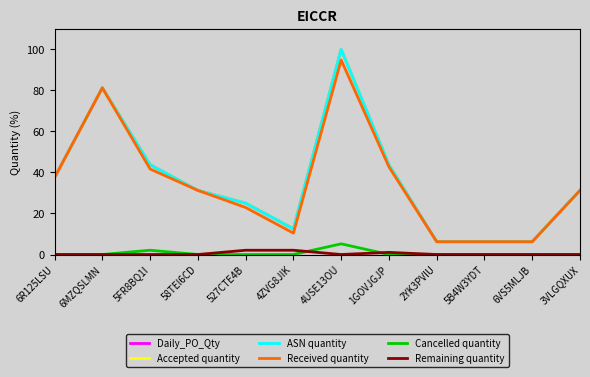

Which series has the largest total across all categories?

Daily_PO_Qty